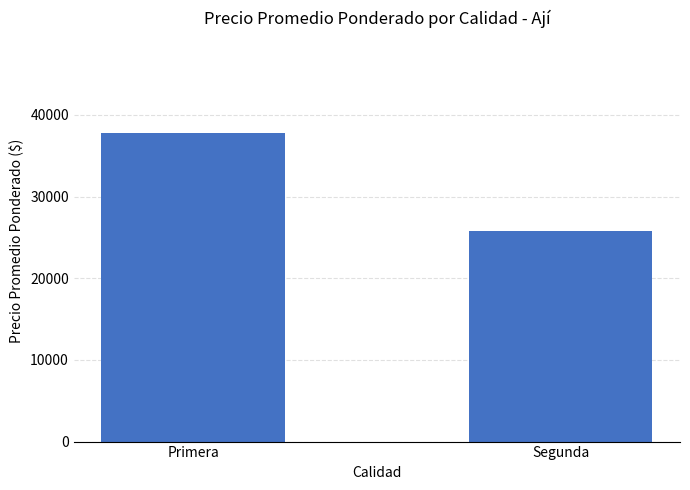

Does the chart contain any negative values?

No